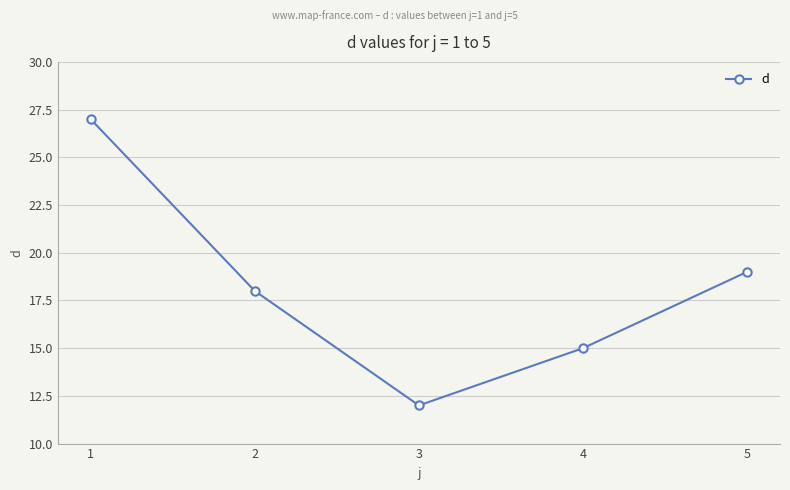

What is the ratio of the value at 1 to the value at 4?

1.8